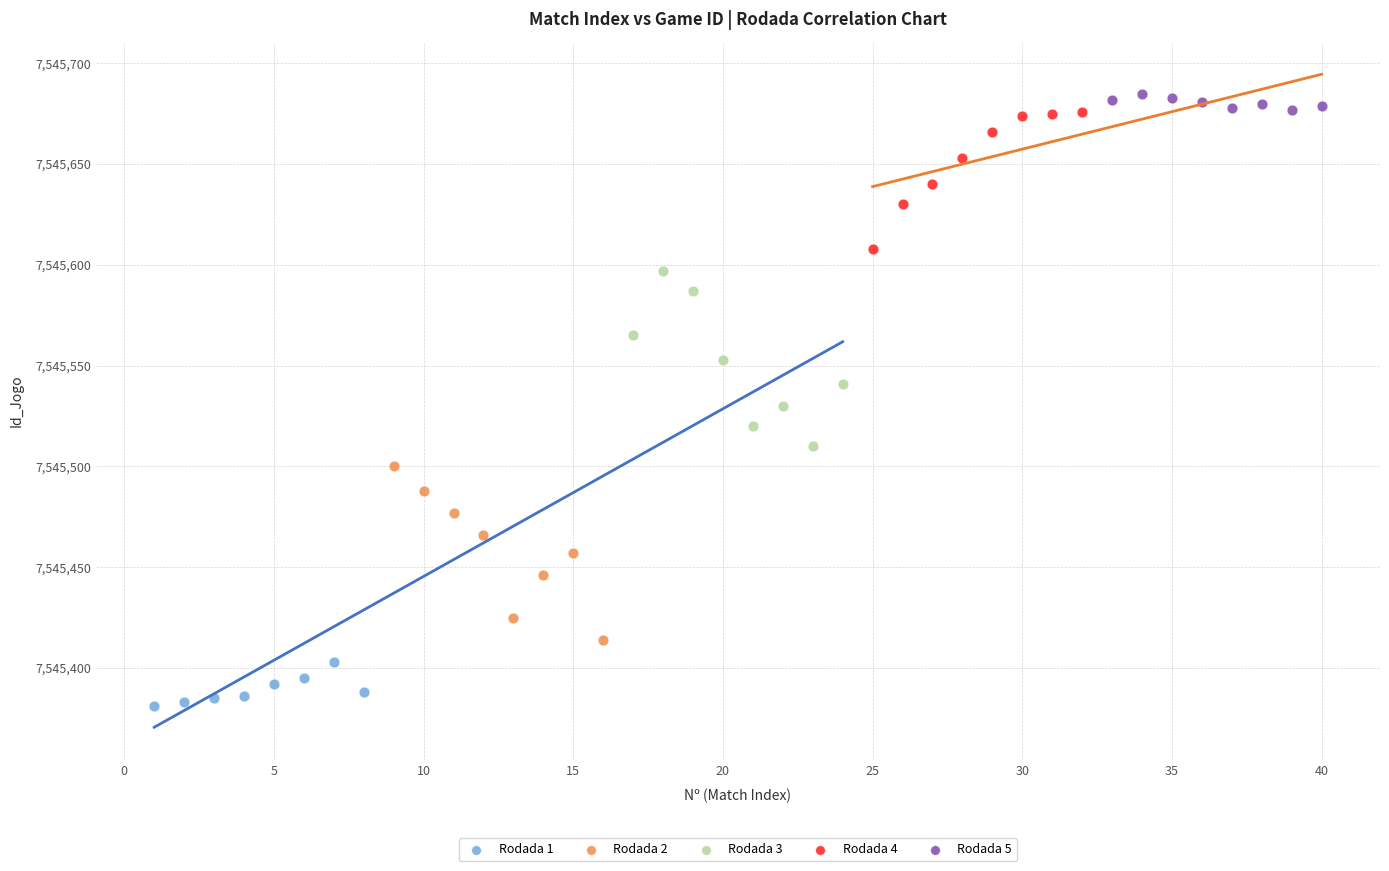

What are all the series names shown in the legend?

Rodada 1, Rodada 2, Rodada 3, Rodada 4, Rodada 5